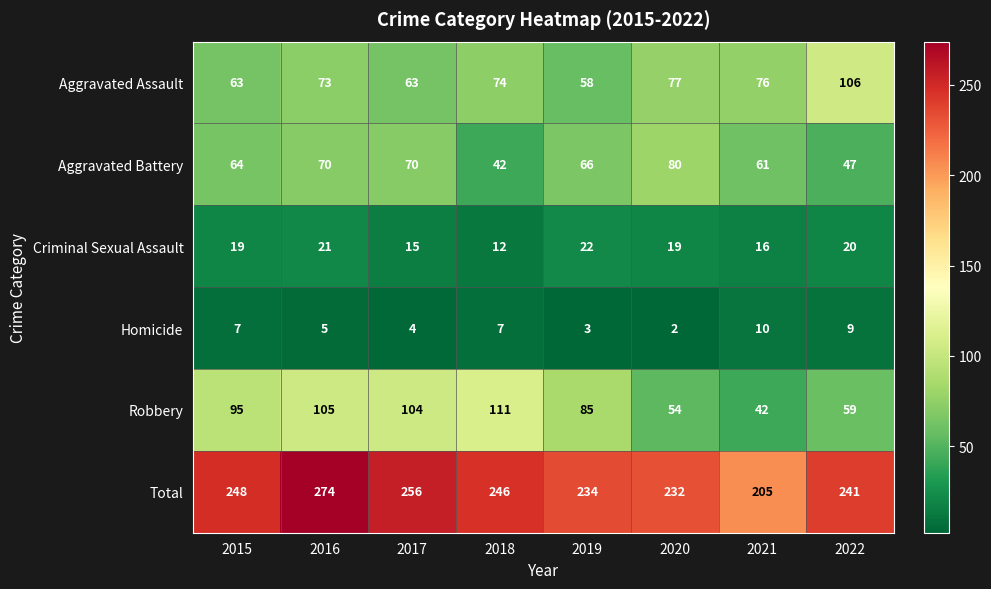

Which category has the lowest value across all series?

2020